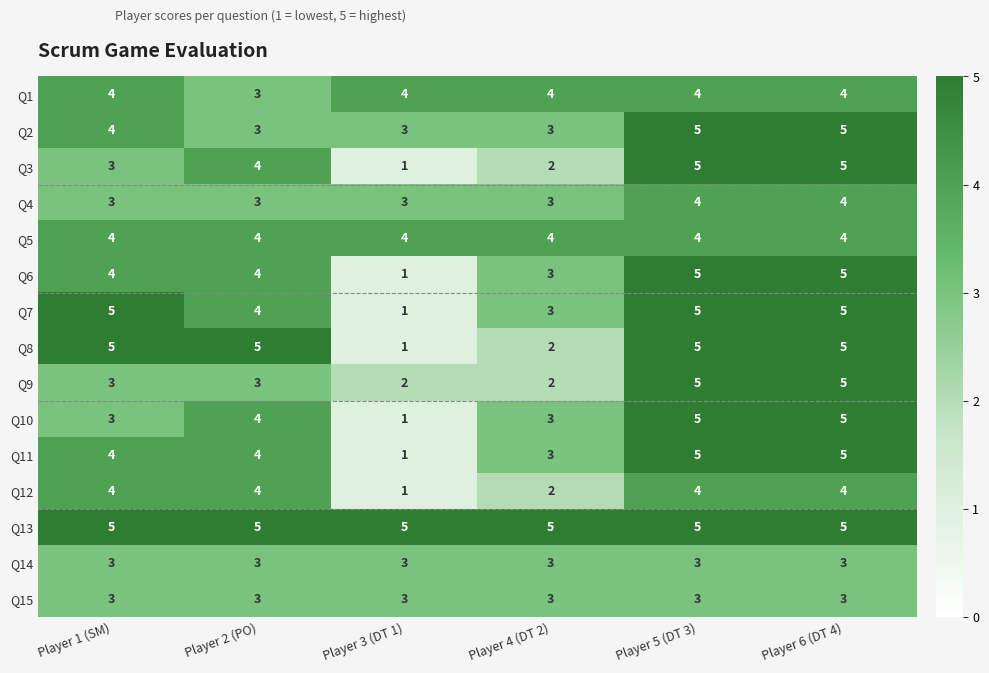

Is it true that Q6 equals 5 at Player 6 (DT 4)?

True